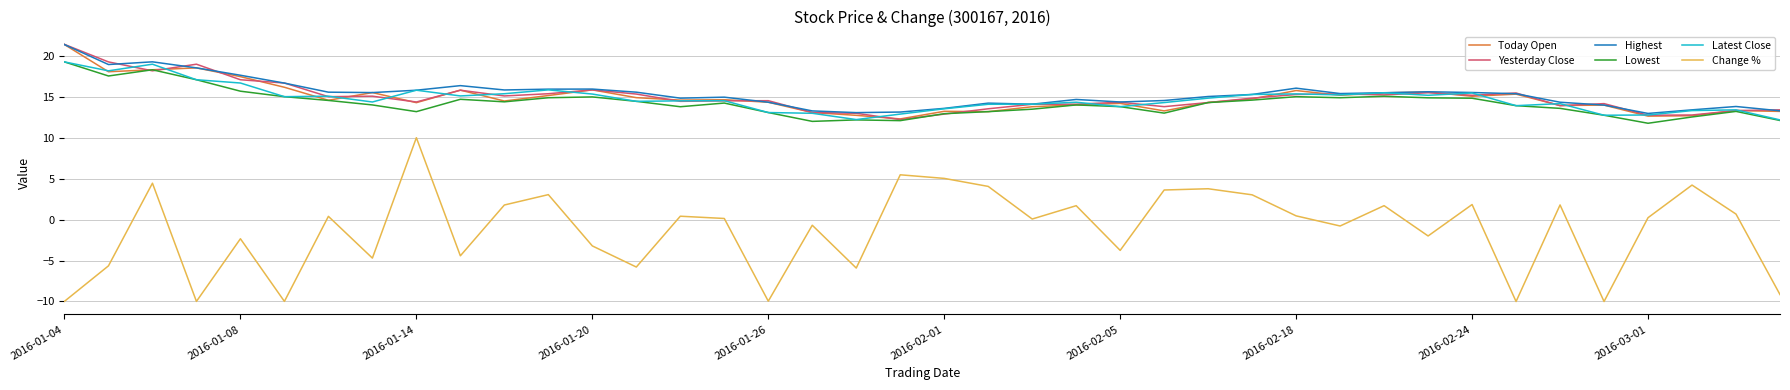

What is the maximum value for Highest?

21.4